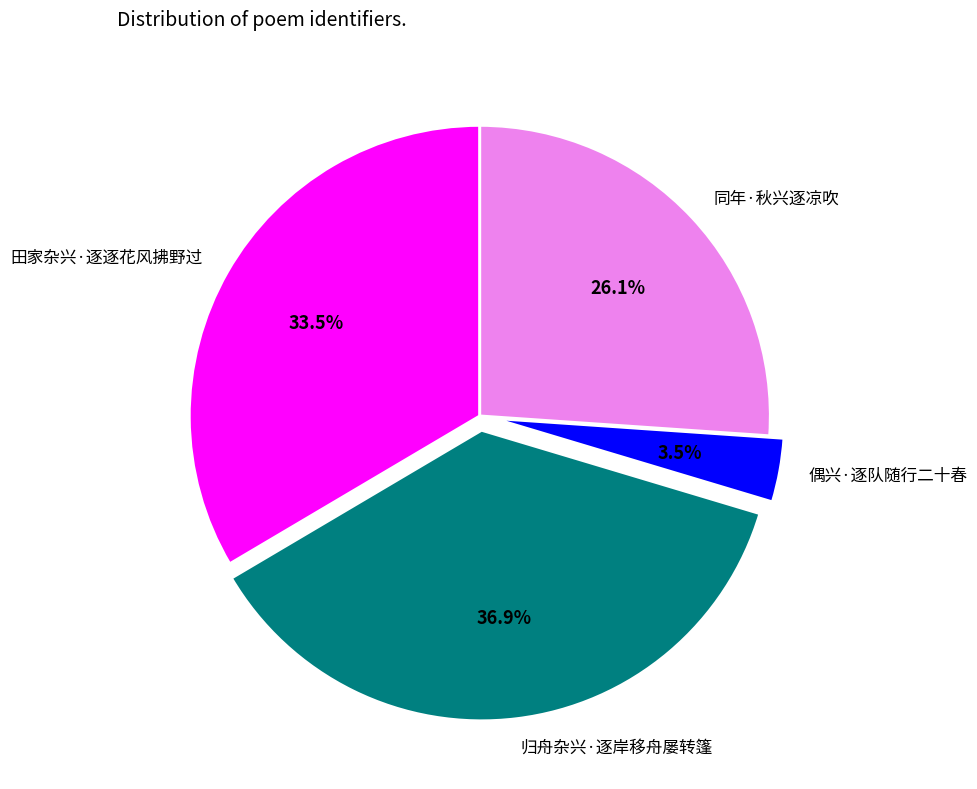

Is there a majority slice in this chart?

No